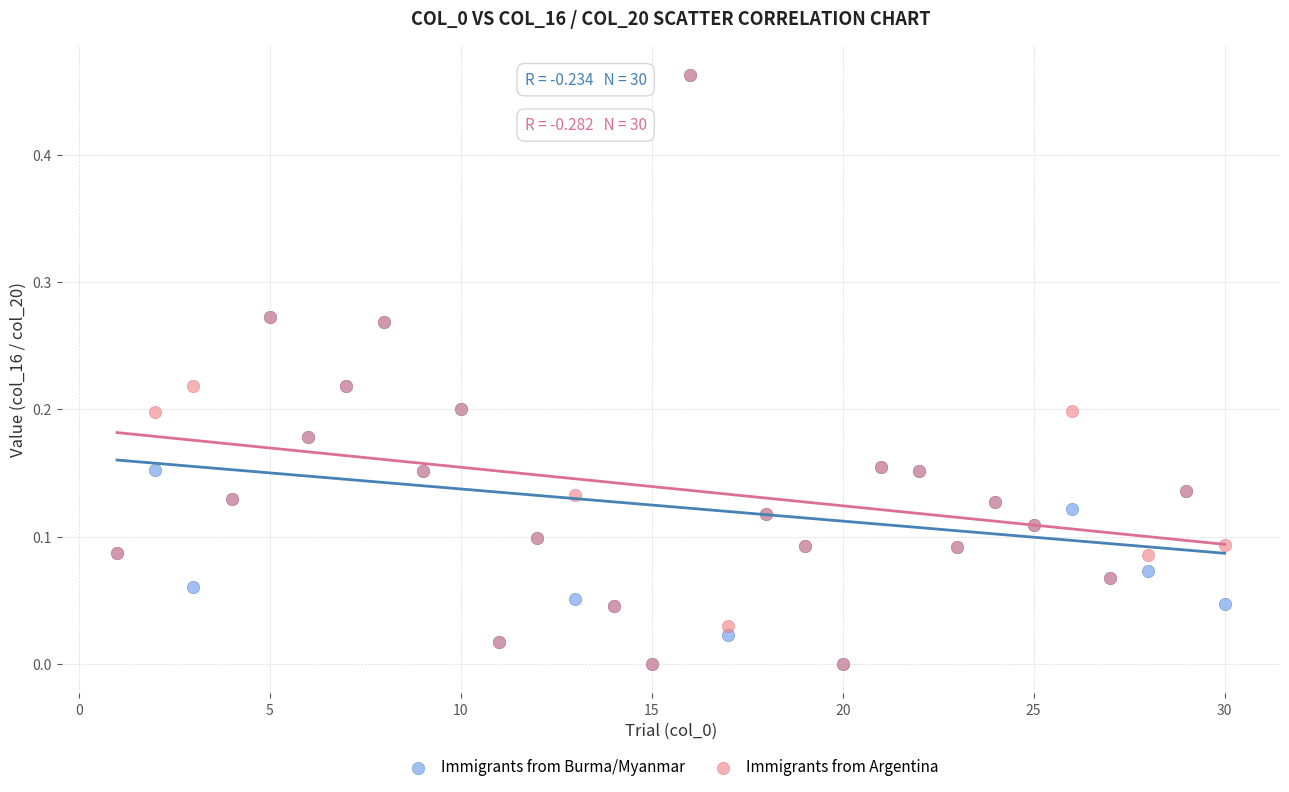

What are all the series names shown in the legend?

Immigrants from Burma/Myanmar, Immigrants from Argentina